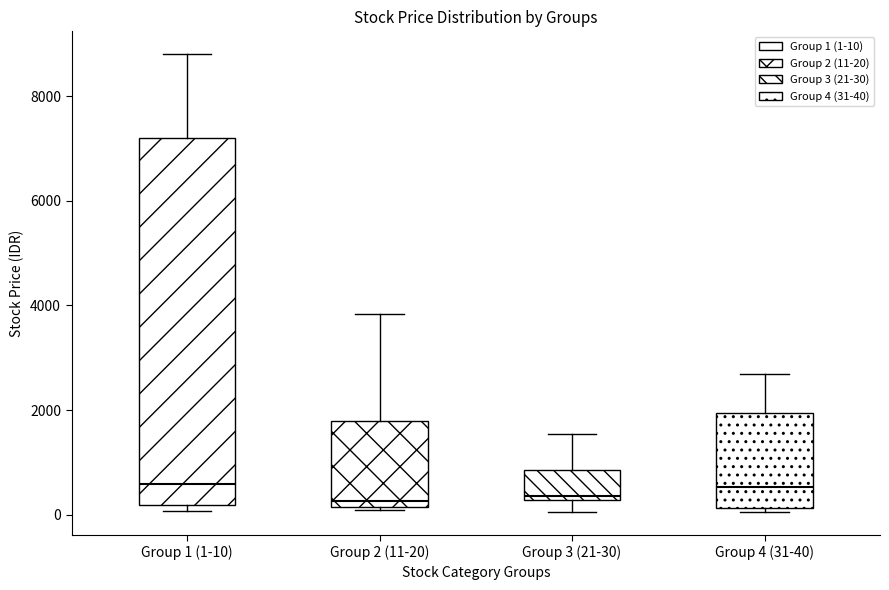

Reading left to right, transcribe this box plot: for each box, give where its median line is, the range the box spans, and where its two whiskers end, as read against the y-axis. The values are not printed on the chart, so give them approximately, as read against the axis.

Group 1 (1-10): median 600, box 200 to 7200, whiskers 0 to 8800
Group 2 (11-20): median 200 (just above the box's lower edge), box 200 to 1800, whiskers 0 to 3800
Group 3 (21-30): median 400, box 200 to 800, whiskers 0 to 1600
Group 4 (31-40): median 600, box 200 to 2000, whiskers 0 to 2800